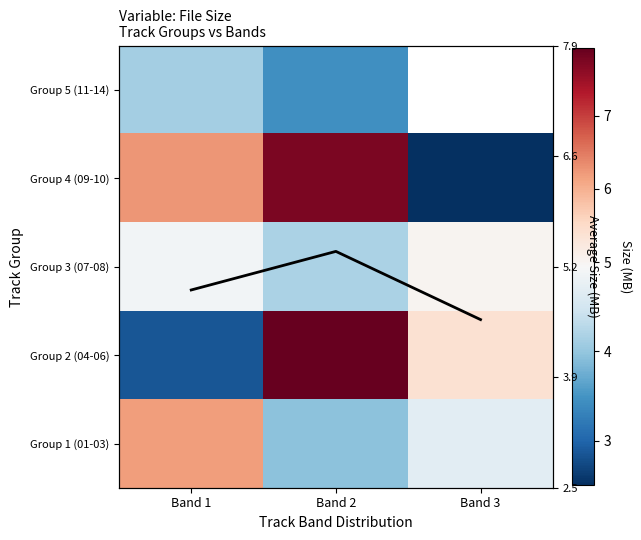

True or false: Group 4 (09-10) has a value of 3.8 at Band 2.

False